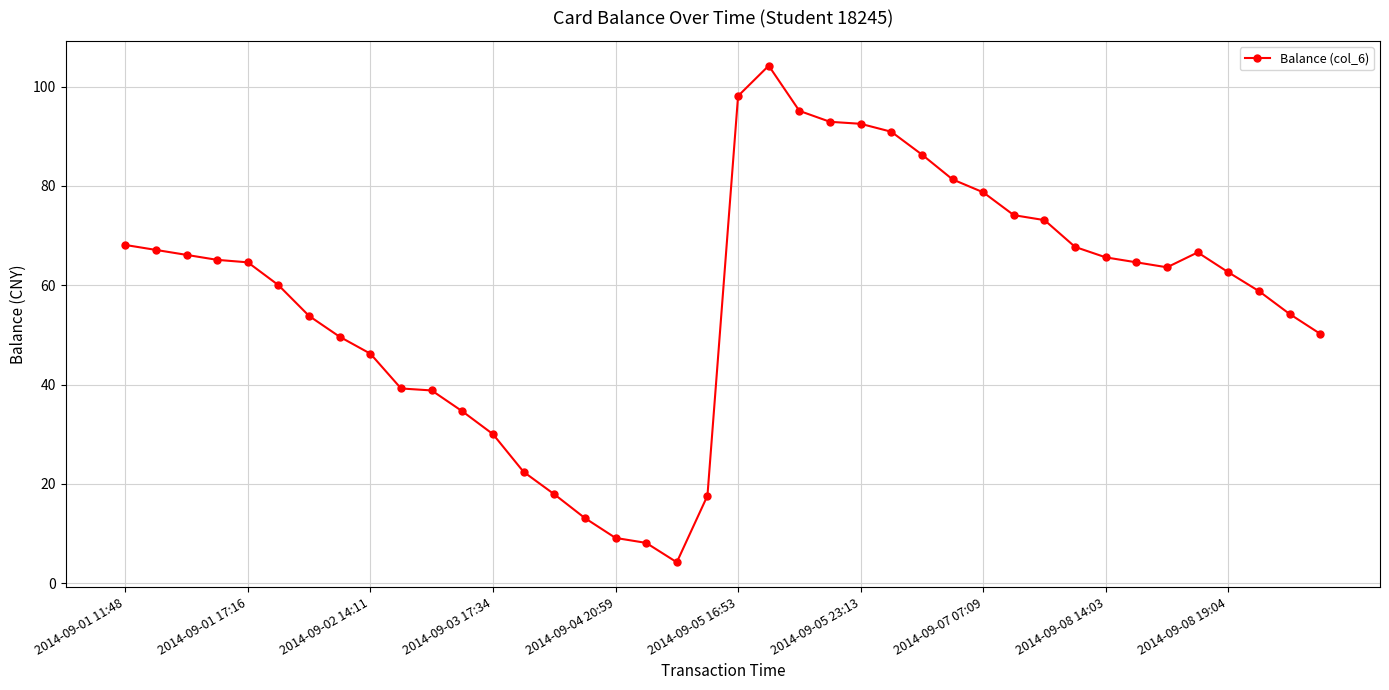

What is the value of the 36th point from the left?

66.6